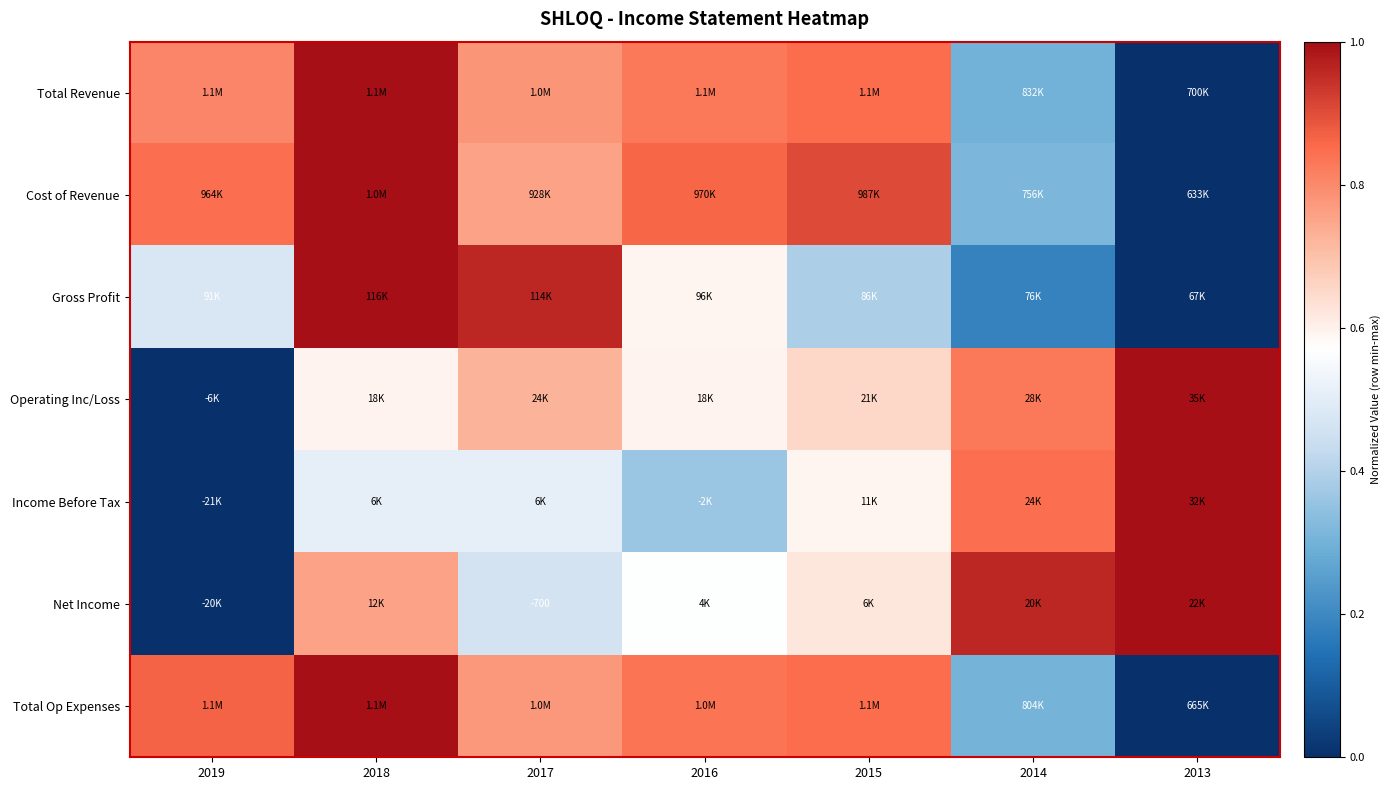

Is it true that Income Before Tax equals 1.8 at 2013?

False